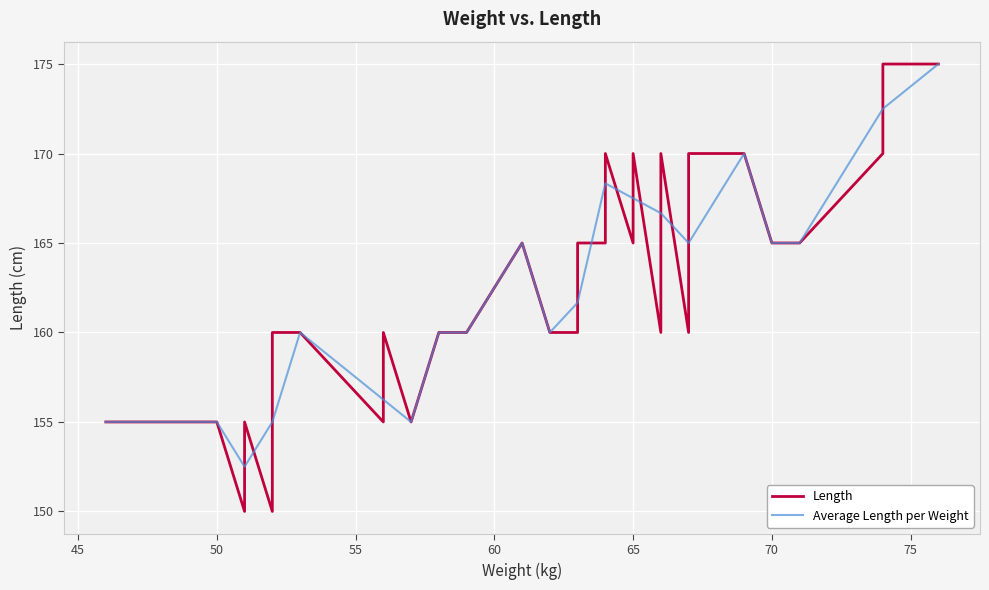

True or false: Average Length per Weight has a value of 86.6 at 70.

False